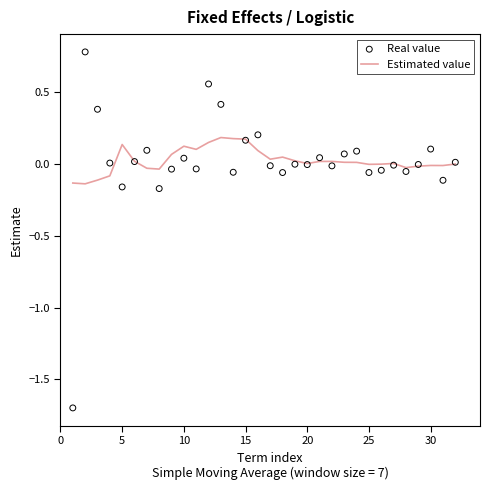

Which series reaches the minimum Y coordinate?

Real value